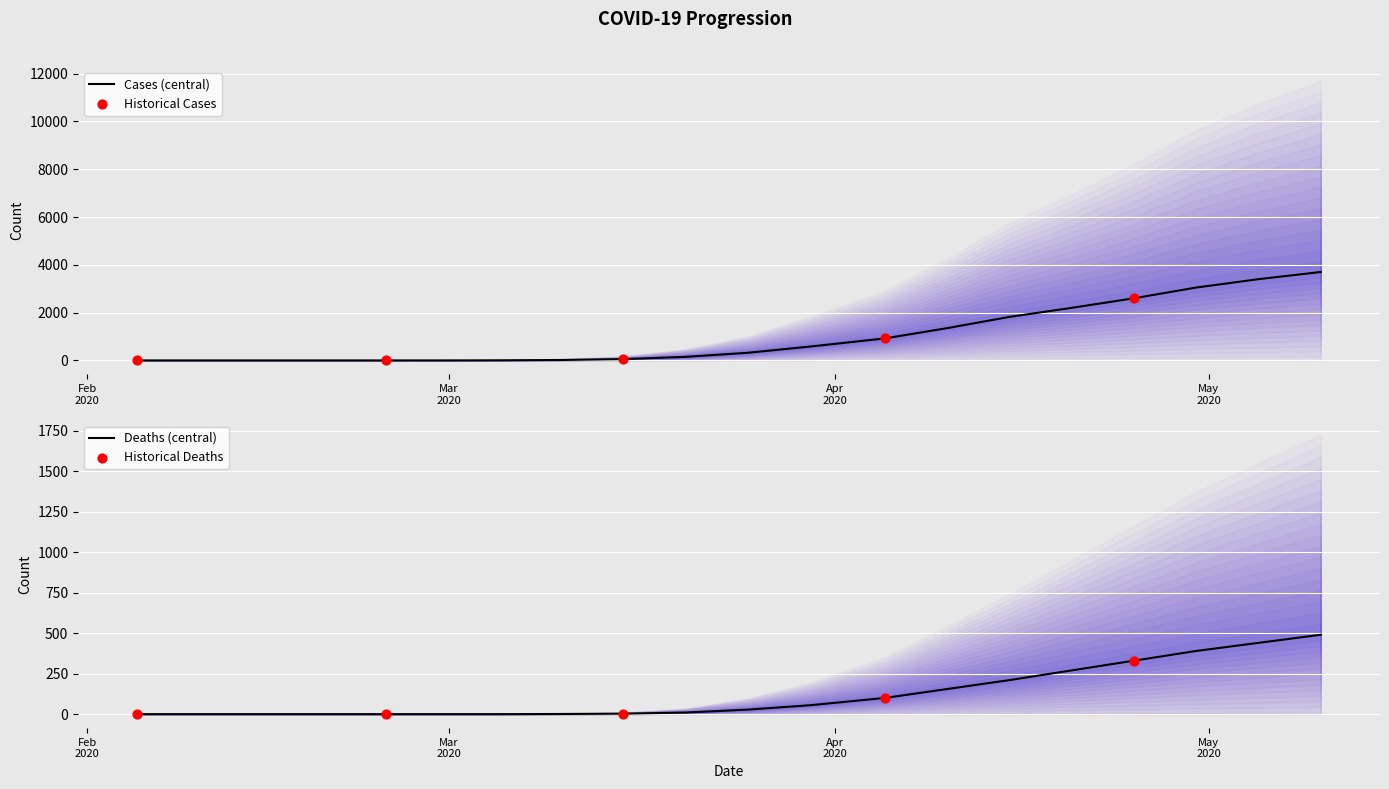

At how many categories does at least one series exceed 3308?

2